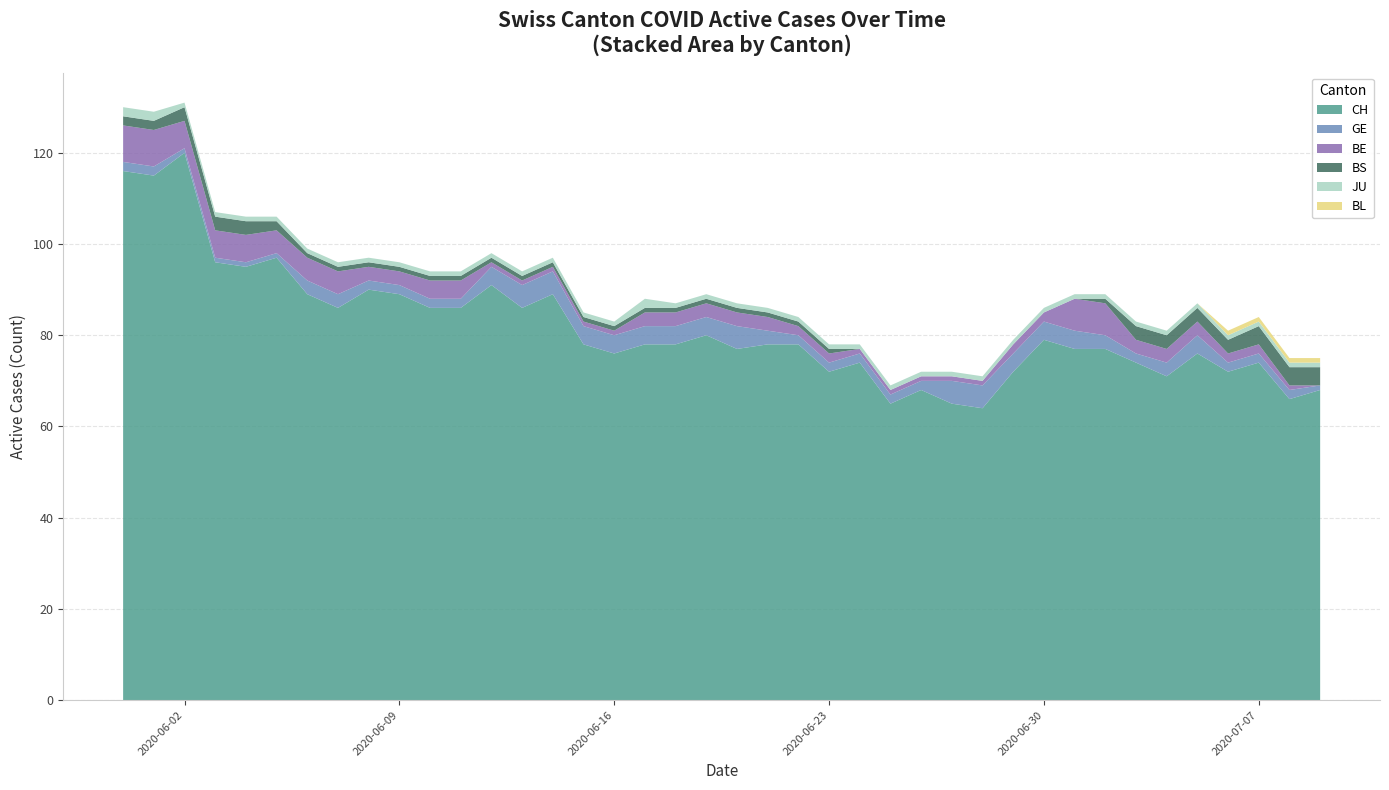

Reading right to left, transcribe all the data shown in this chart.

CH: 39=68	38=66	37=74	36=72	35=76	34=71	33=74	32=77	31=77	30=79	29=72	28=64	27=65	26=68	25=65	24=74	23=72	22=78	21=78	20=77	19=80	18=78	17=78	16=76	15=78	14=89	13=86	12=91	11=86	10=86	9=89	8=90	7=86	6=89	5=97	4=95	3=96	2=120	1=115	0=116
GE: 39=1	38=2	37=2	36=2	35=4	34=3	33=2	32=3	31=4	30=4	29=4	28=5	27=5	26=2	25=2	24=2	23=2	22=2	21=3	20=5	19=4	18=4	17=4	16=4	15=4	14=5	13=5	12=4	11=2	10=2	9=2	8=2	7=3	6=3	5=1	4=1	3=1	2=1	1=2	0=2
BE: 39=0	38=1	37=2	36=2	35=3	34=3	33=3	32=7	31=7	30=2	29=2	28=1	27=1	26=1	25=1	24=1	23=2	22=2	21=3	20=3	19=3	18=3	17=3	16=1	15=1	14=1	13=1	12=1	11=4	10=4	9=3	8=3	7=5	6=5	5=5	4=6	3=6	2=6	1=8	0=8
BS: 39=4	38=4	37=4	36=3	35=3	34=3	33=3	32=1	31=0	30=0	29=0	28=0	27=0	26=0	25=0	24=0	23=1	22=1	21=1	20=1	19=1	18=1	17=1	16=1	15=1	14=1	13=1	12=1	11=1	10=1	9=1	8=1	7=1	6=1	5=2	4=3	3=3	2=3	1=2	0=2
JU: 39=1	38=1	37=1	36=1	35=1	34=1	33=1	32=1	31=1	30=1	29=1	28=1	27=1	26=1	25=1	24=1	23=1	22=1	21=1	20=1	19=1	18=1	17=2	16=1	15=1	14=1	13=1	12=1	11=1	10=1	9=1	8=1	7=1	6=1	5=1	4=1	3=1	2=1	1=2	0=2
BL: 39=1	38=1	37=1	36=1	35=0	34=0	33=0	32=0	31=0	30=0	29=0	28=0	27=0	26=0	25=0	24=0	23=0	22=0	21=0	20=0	19=0	18=0	17=0	16=0	15=0	14=0	13=0	12=0	11=0	10=0	9=0	8=0	7=0	6=0	5=0	4=0	3=0	2=0	1=0	0=0